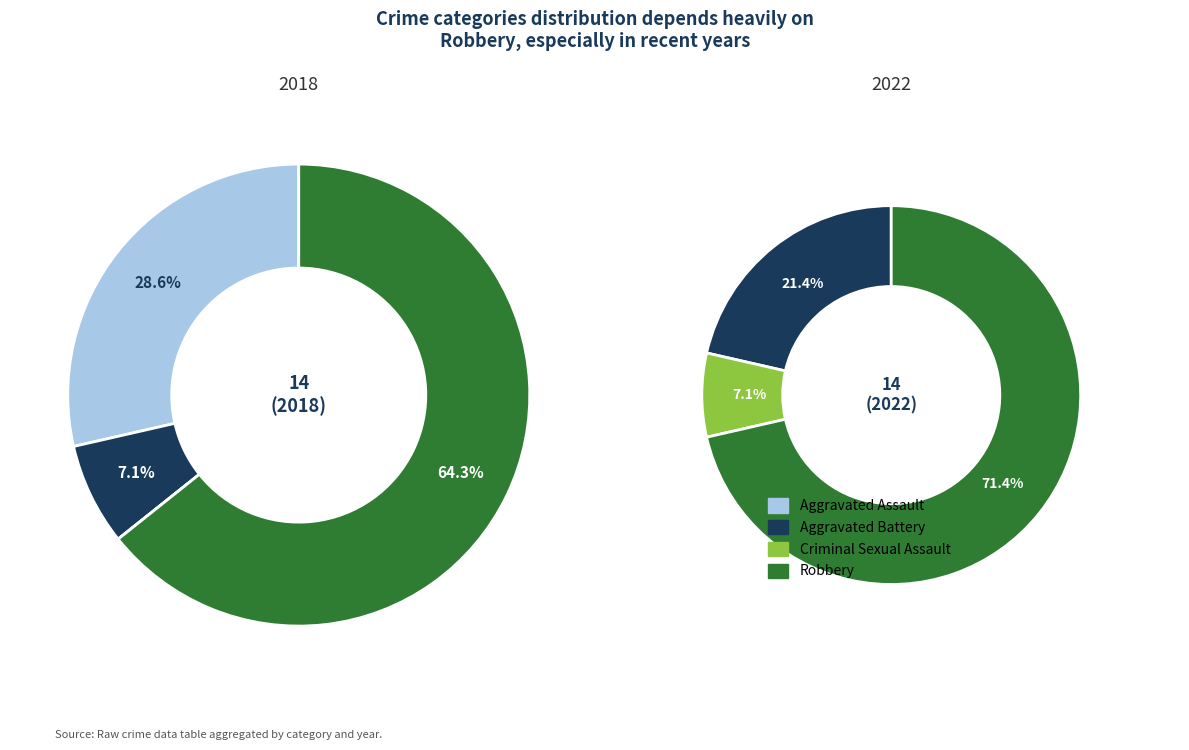

To the nearest percent, what is the difference between the largest and smallest slice percentages?

64%